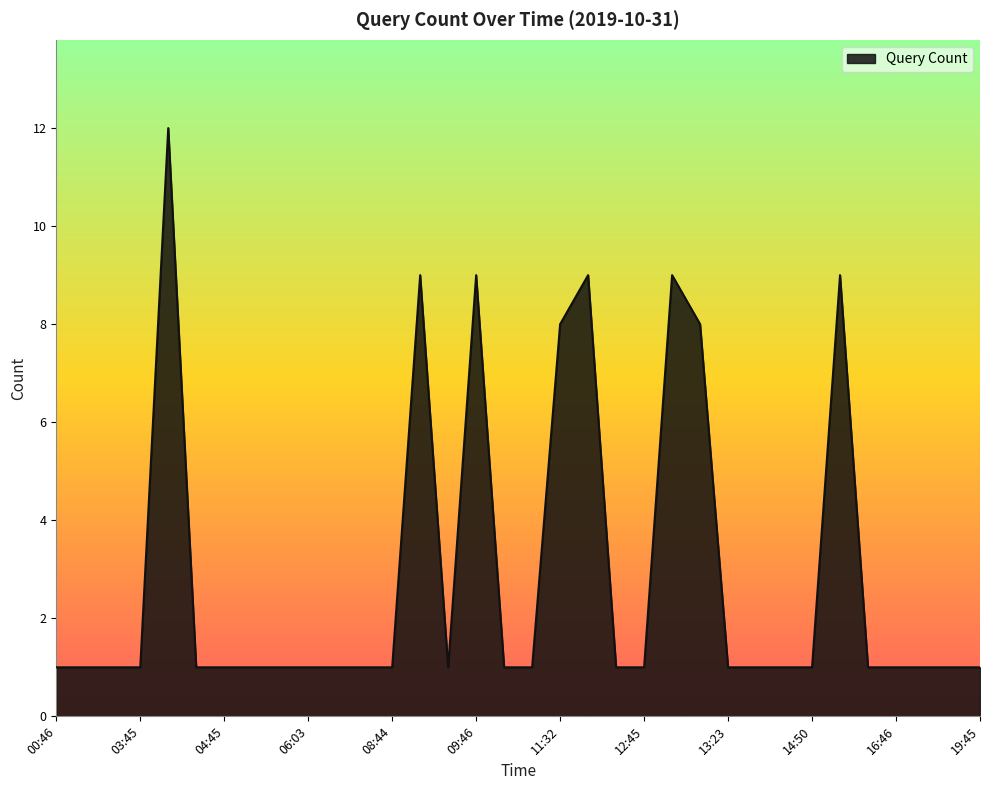

What is the greatest value displayed?

12